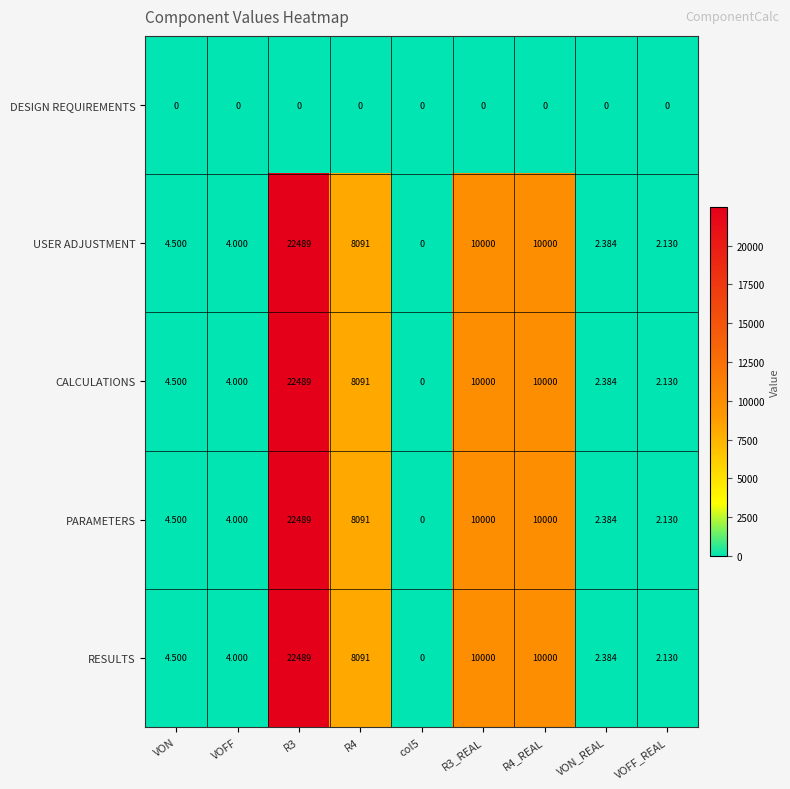

How many data points in RESULTS are less than 4?

3